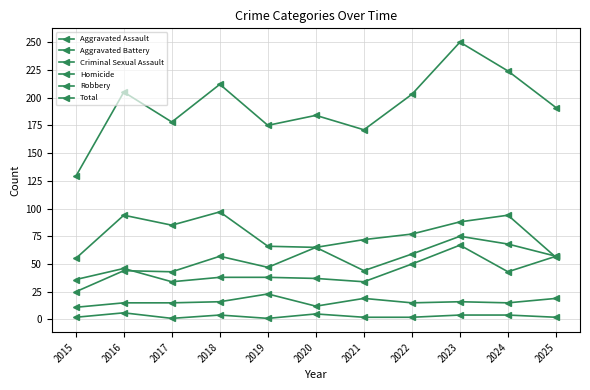

Reading left to right, what are all the values shown in this chart?

Aggravated Assault: 25	44	43	57	47	65	44	59	75	68	57
Aggravated Battery: 36	46	34	38	38	37	34	50	67	43	57
Criminal Sexual Assault: 11	15	15	16	23	12	19	15	16	15	19
Homicide: 2	6	1	4	1	5	2	2	4	4	2
Robbery: 55	94	85	97	66	65	72	77	88	94	56
Total: 129	205	178	212	175	184	171	203	250	224	191